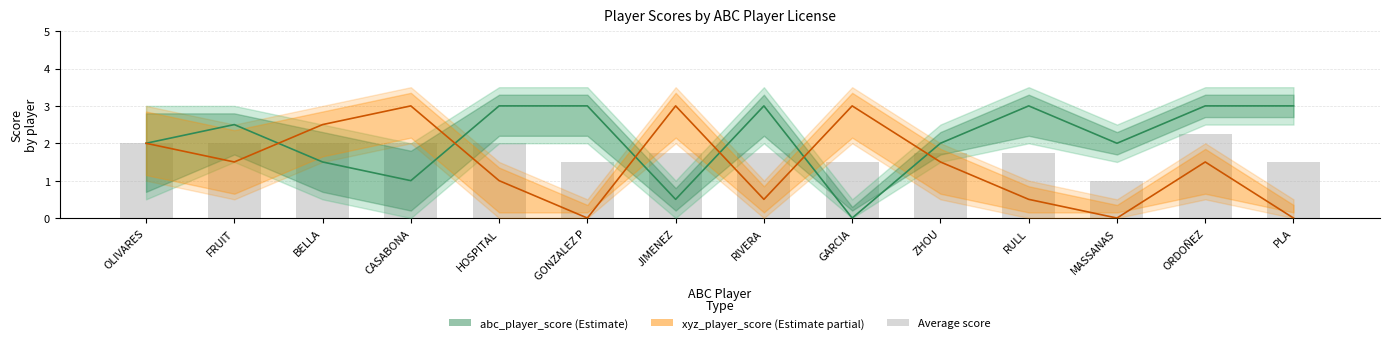

Reading left to right, list all the values displayed in this chart.

abc_player_score: 2.0	2.5	1.5	1.0	3.0	3.0	0.5	3.0	0.0	2.0	3.0	2.0	3.0	3.0
xyz_player_score: 2.0	1.5	2.5	3.0	1.0	0.0	3.0	0.5	3.0	1.5	0.5	0.0	1.5	0.0